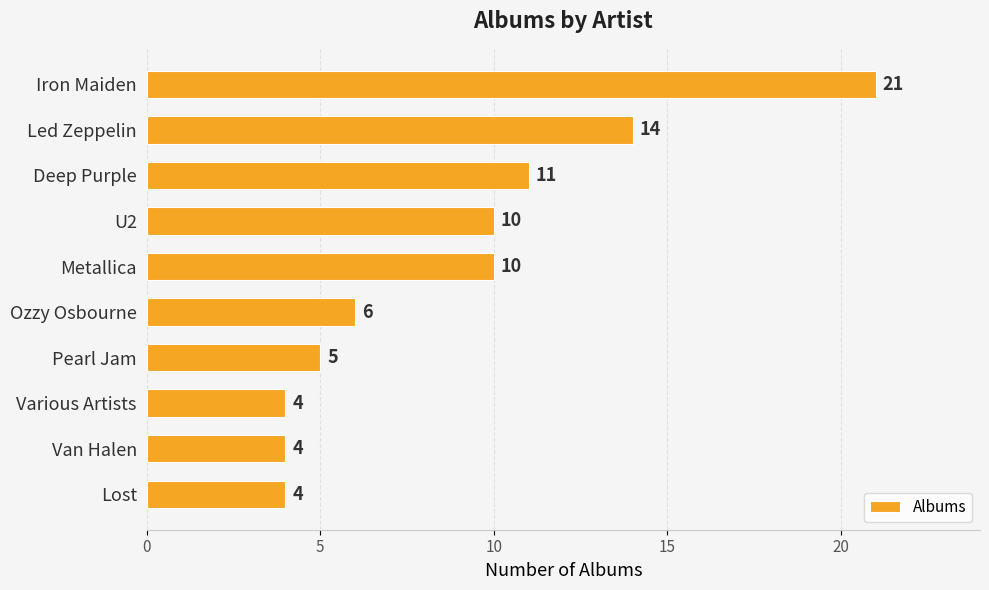

What is the change in value from Deep Purple to Ozzy Osbourne?

-5